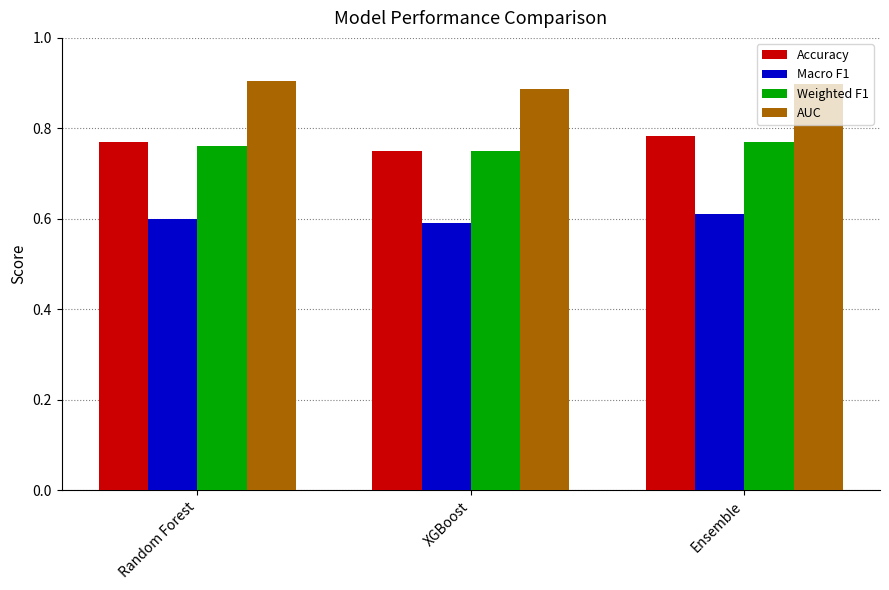

Which series has the largest total across all categories?

AUC